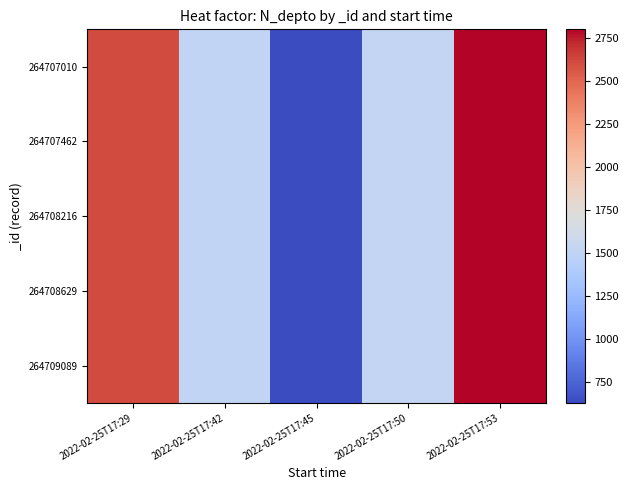

Which series has the largest total across all categories?

264707010